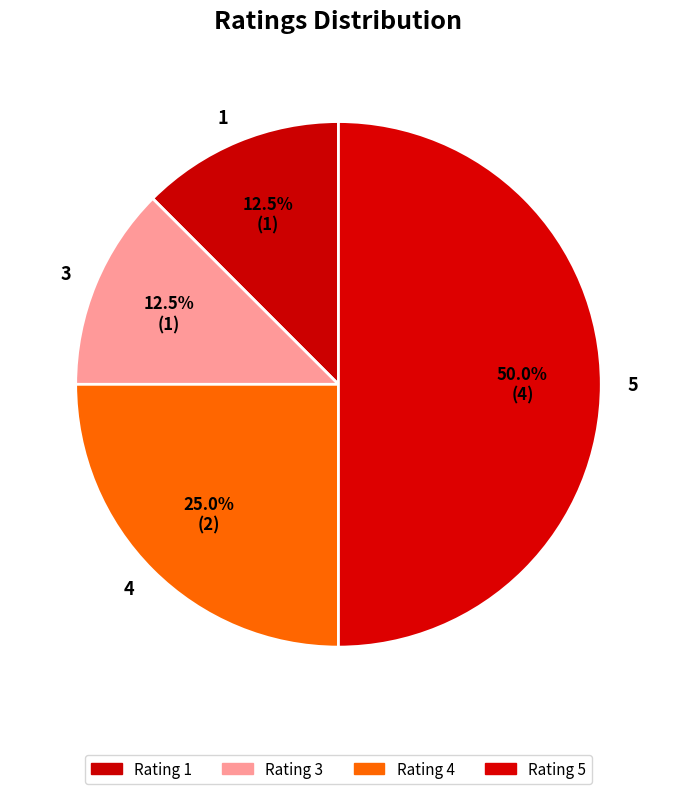

How many slices are in this pie chart?

4